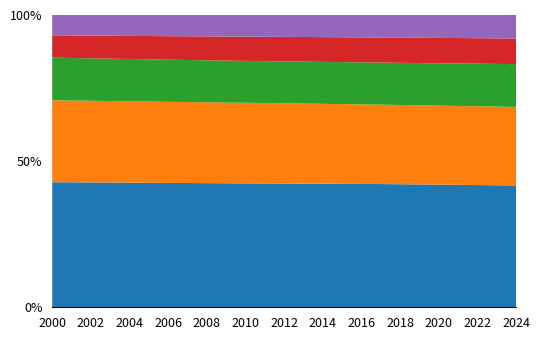

Reading left to right, transcribe all the data shown in this chart.

Região Sudeste: 2000=74758366	2001=75676496	2002=76559025	2003=77407786	2004=78230351	2005=79032587	2006=79807799	2007=80548781	2008=81271966	2009=81977704	2010=82575202	2011=83107250	2012=83689735	2013=84289393	2014=84893919	2015=85494023	2016=86032875	2017=86509018	2018=86949467	2019=87386818	2020=87778972	2021=88016928	2022=88178052	2023=88387852	2024=88617693
Região Nordeste: 2000=48974858	2001=49533198	2002=50065252	2003=50575534	2004=51070449	2005=51553879	2006=52032456	2007=52482875	2008=52917626	2009=53339516	2010=53692489	2011=53988268	2012=54290315	2013=54593052	2014=54895712	2015=55204481	2016=55483846	2017=55729786	2018=55987936	2019=56272587	2020=56524887	2021=56713897	2022=56848401	2023=56970423	2024=57112096
Região Sul: 2000=25503013	2001=25778584	2002=26044118	2003=26300167	2004=26548546	2005=26791818	2006=27034698	2007=27263317	2008=27487139	2009=27713226	2010=27910392	2011=28098358	2012=28315488	2013=28551836	2014=28802860	2015=29062489	2016=29316913	2017=29561726	2018=29807638	2019=30066296	2020=30323248	2021=30529735	2022=30704015	2023=30903366	2024=31113021
Região Norte: 2000=13340960	2001=13637976	2002=13930752	2003=14220524	2004=14508485	2005=14795552	2006=15083626	2007=15367681	2008=15647620	2009=15919181	2010=16158154	2011=16374290	2012=16591669	2013=16808083	2014=17025334	2015=17236948	2016=17429371	2017=17606346	2018=17783329	2019=17970930	2020=18137222	2021=18272491	2022=18403491	2023=18535113	2024=18669345
Região Centro-Oeste: 2000=12118738	2001=12377489	2002=12629107	2003=12873643	2004=13111762	2005=13344533	2006=13576451	2007=13796173	2008=14010845	2009=14224409	2010=14413092	2011=14590444	2012=14783413	2013=14984338	2014=15193306	2015=15405701	2016=15608920	2017=15804681	2018=16000668	2019=16203468	2020=16400560	2021=16570591	2022=16729024	2023=16898404	2024=17071595